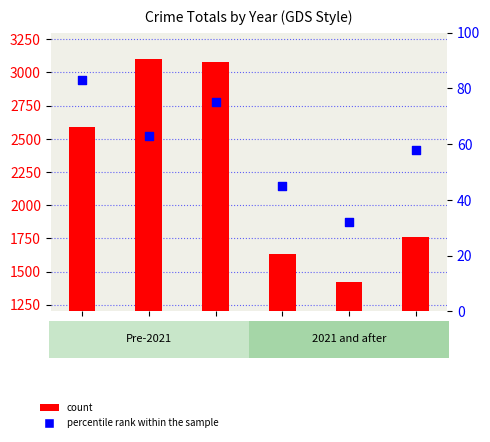

At which category is the sum across all series the highest?

2018